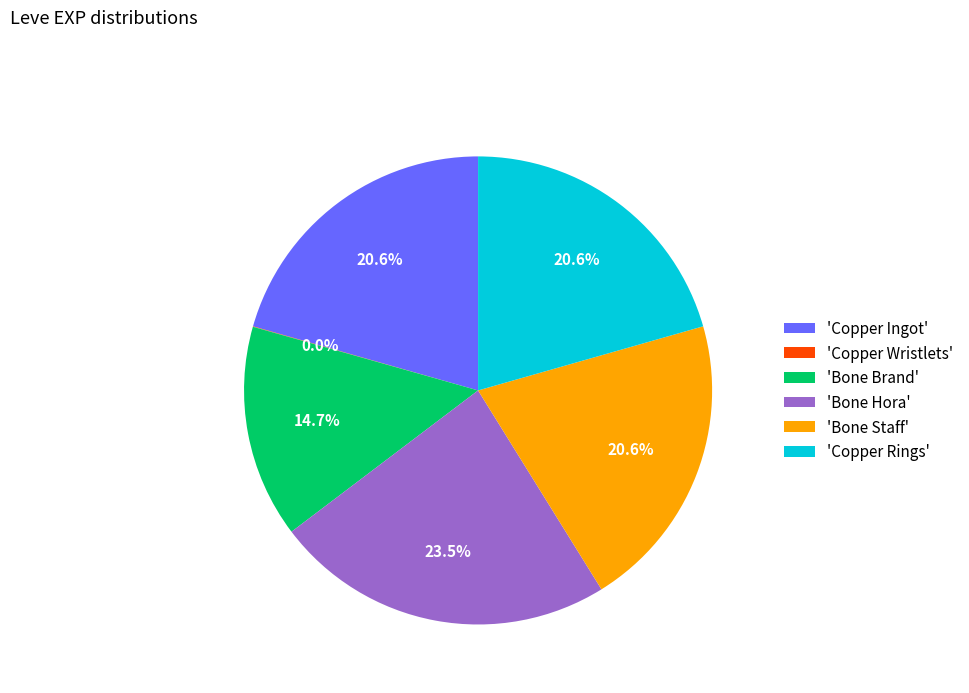

To the nearest percent, what is the average slice percentage?

17%